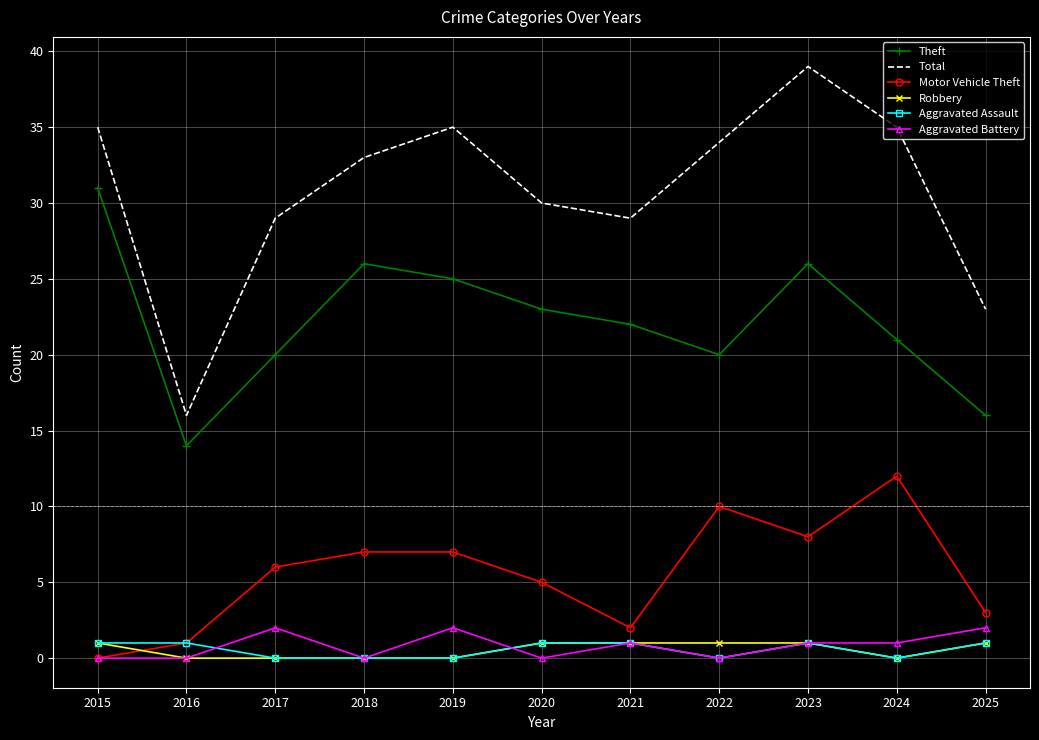

What is the minimum value for Total?

16